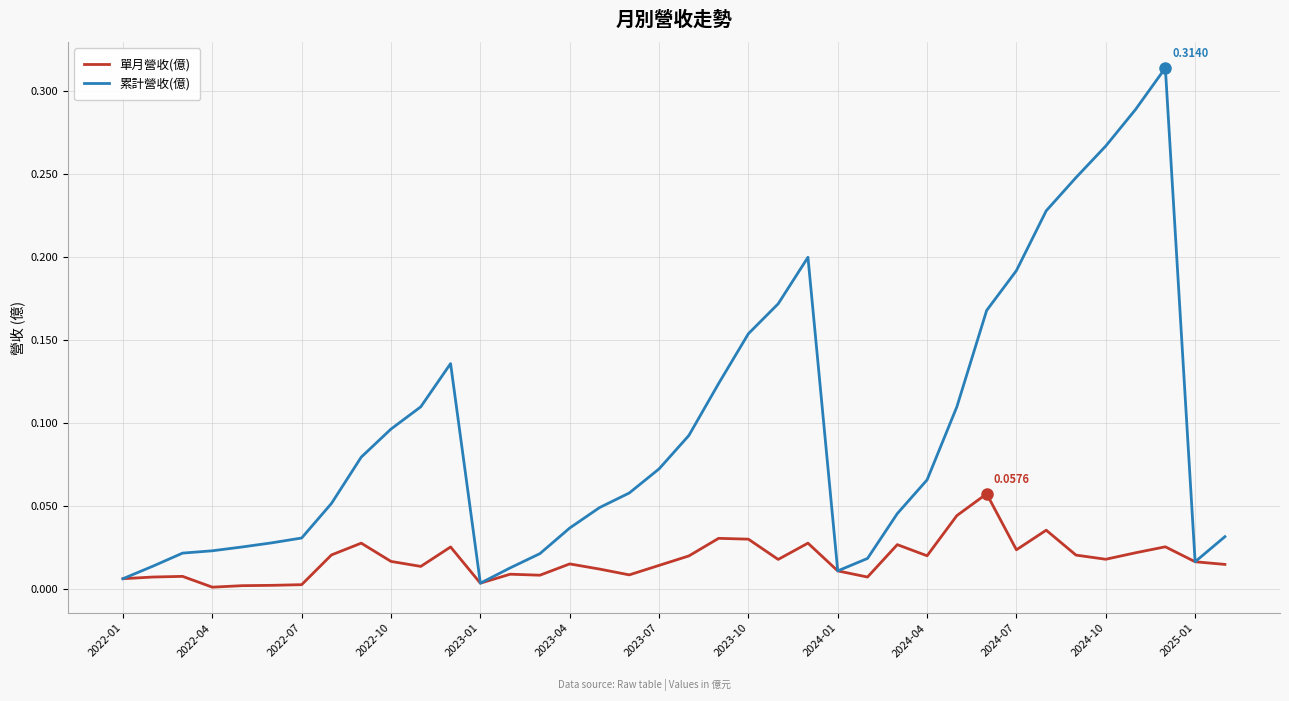

Which series has the largest range (max minus min)?

累計營收(億)